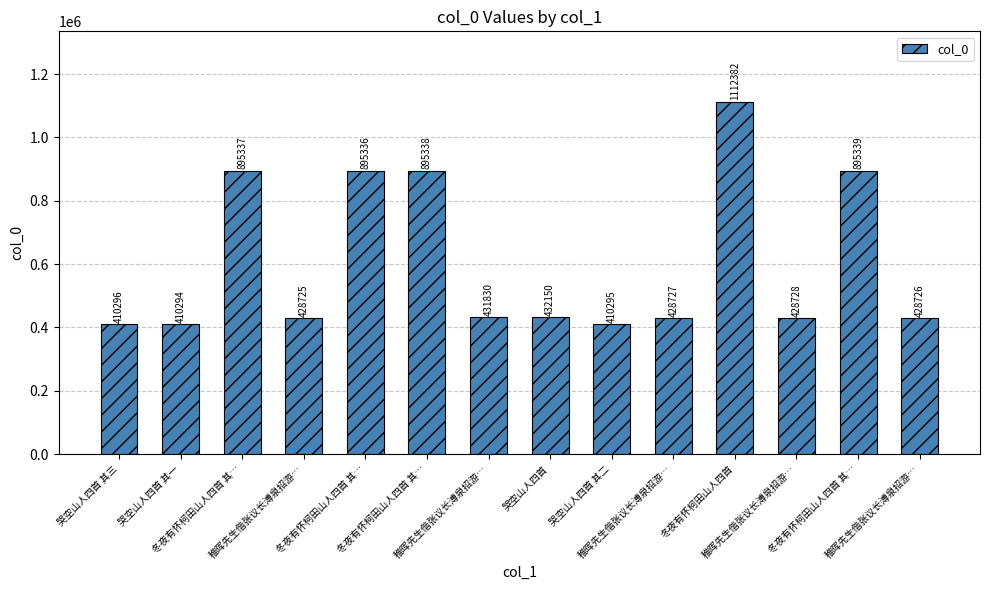

Between 稚晖先生偕张议长溥泉招游… and 冬夜有怀柯田山人四首 其…, which is larger?

冬夜有怀柯田山人四首 其…